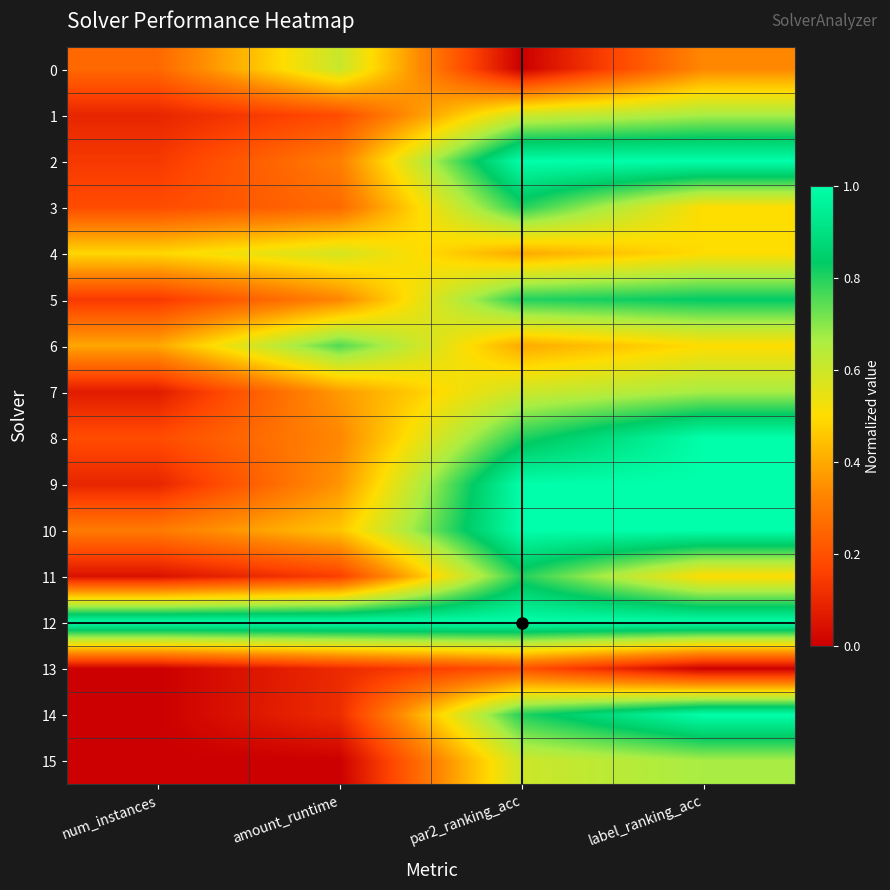

At num_instances, list the series in order from smallest to largest.

13, 14, 15, 11, 7, 1, 9, 2, 5, 3, 8, 0, 10, 6, 4, 12